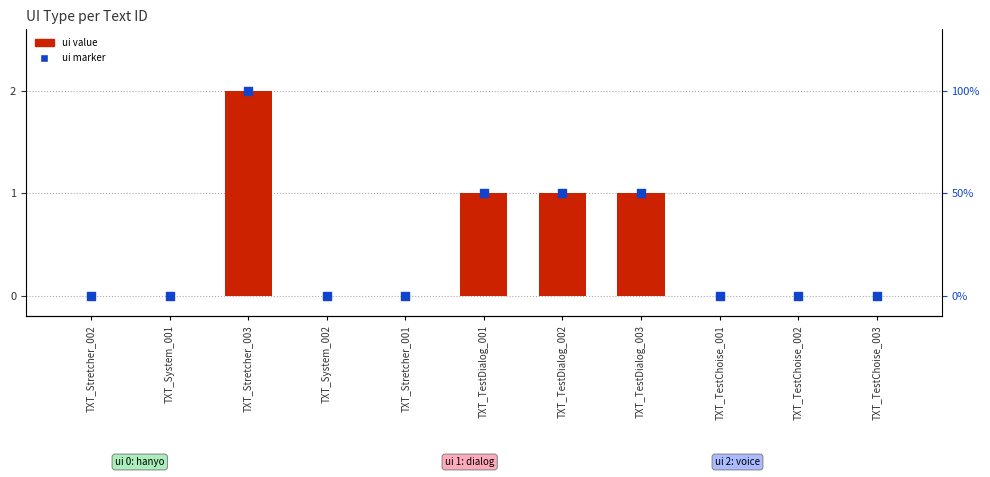

Which series has the widest spread of Y values?

ui value